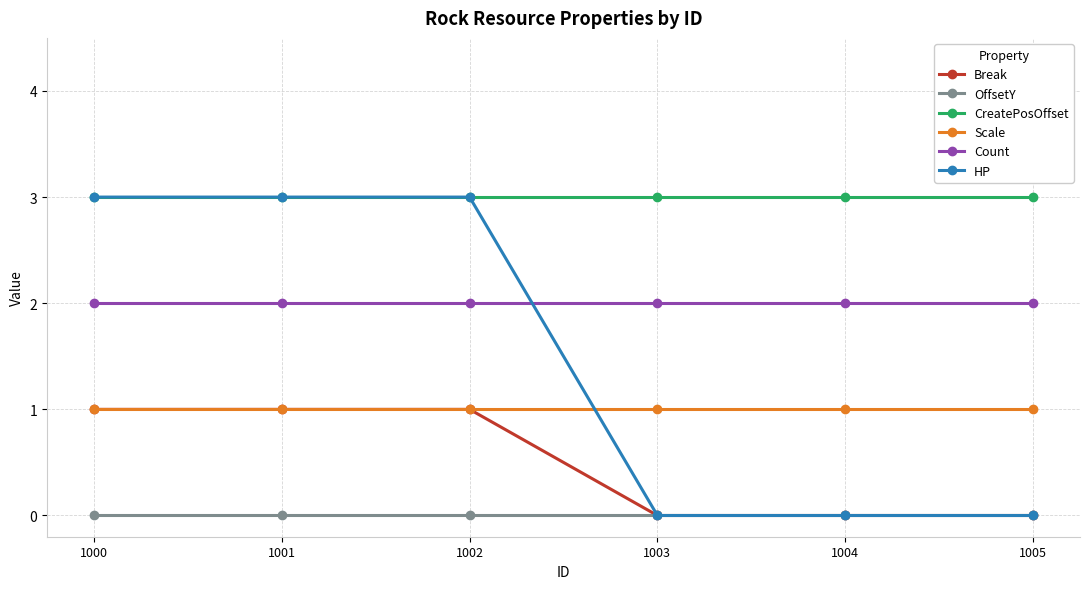

True or false: OffsetY has more than 2 points higher than both neighbors.

False